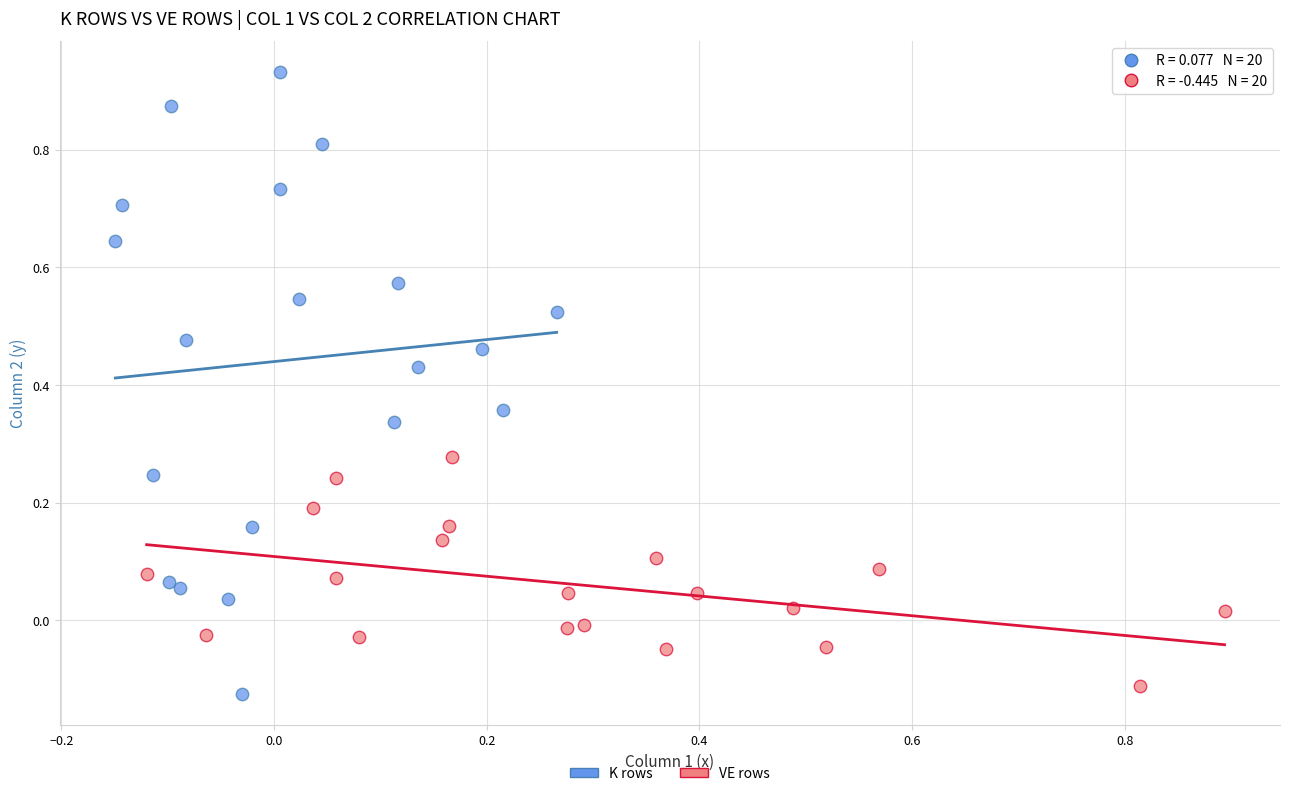

Which series has the widest spread of Y values?

K rows